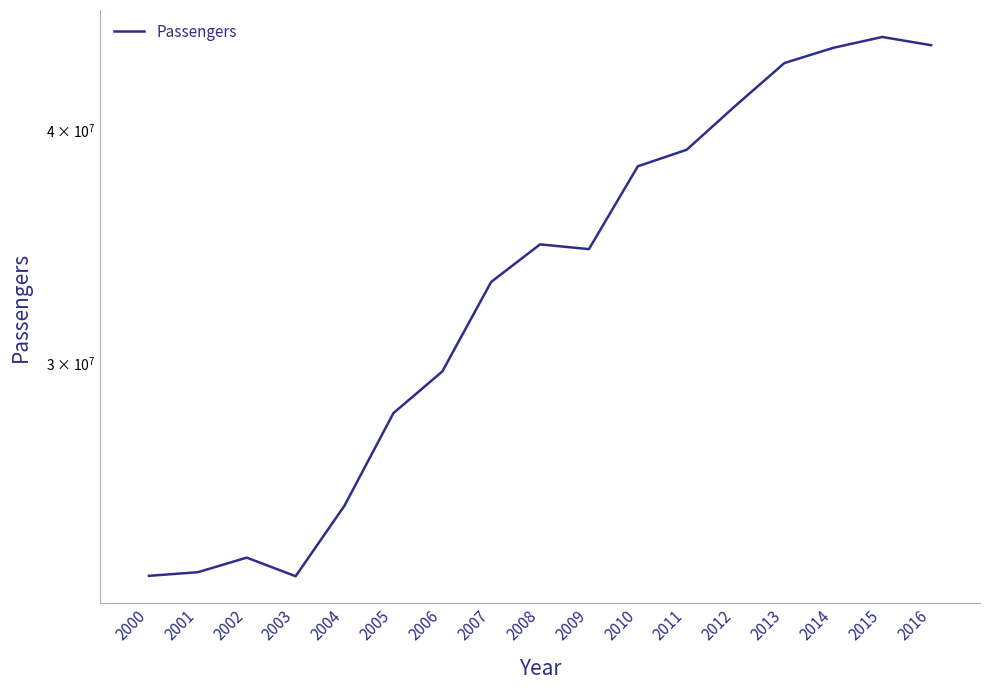

How many points are lower than both their immediate neighbors (excluding endpoints)?

2